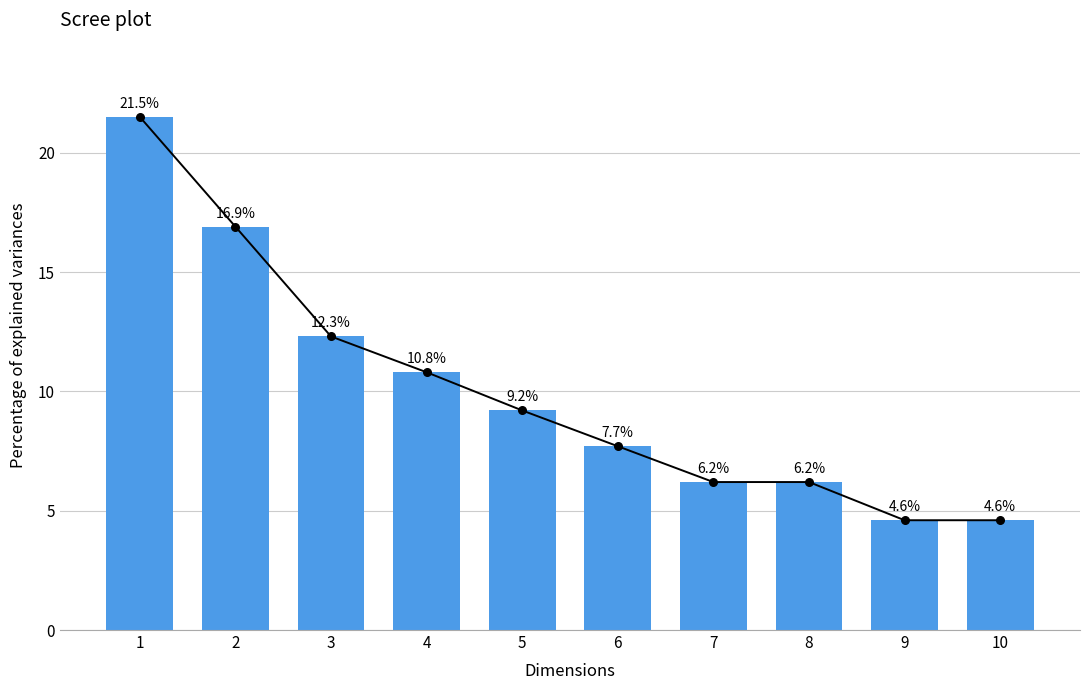

Approximately how many times larger is the value at 10 compared to 7?

0.7